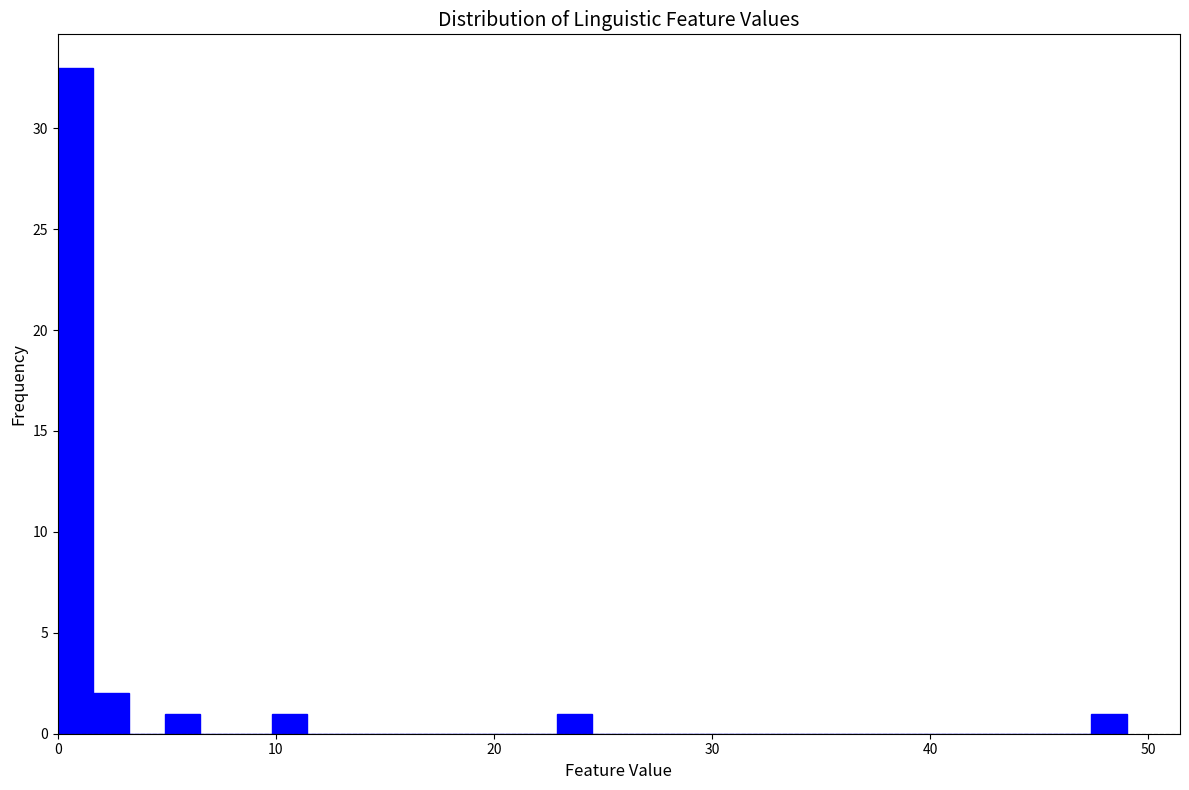

Around what value on the x-axis is the tallest bar? Give the approximate position of its centre, as read against the axis.

1